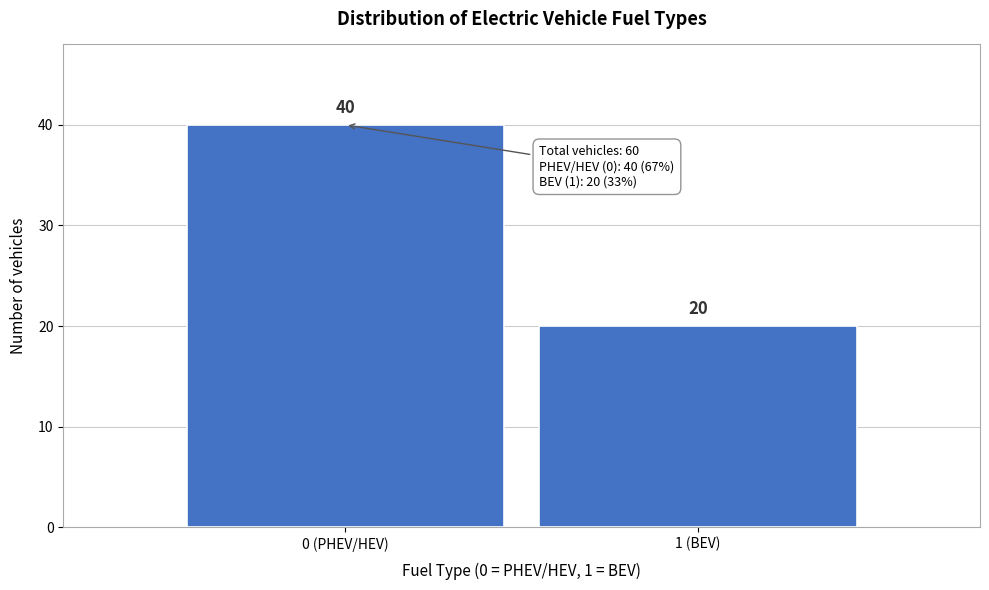

Reading left to right, transcribe all the data shown in this chart.

0 (PHEV/HEV)=40	1 (BEV)=20